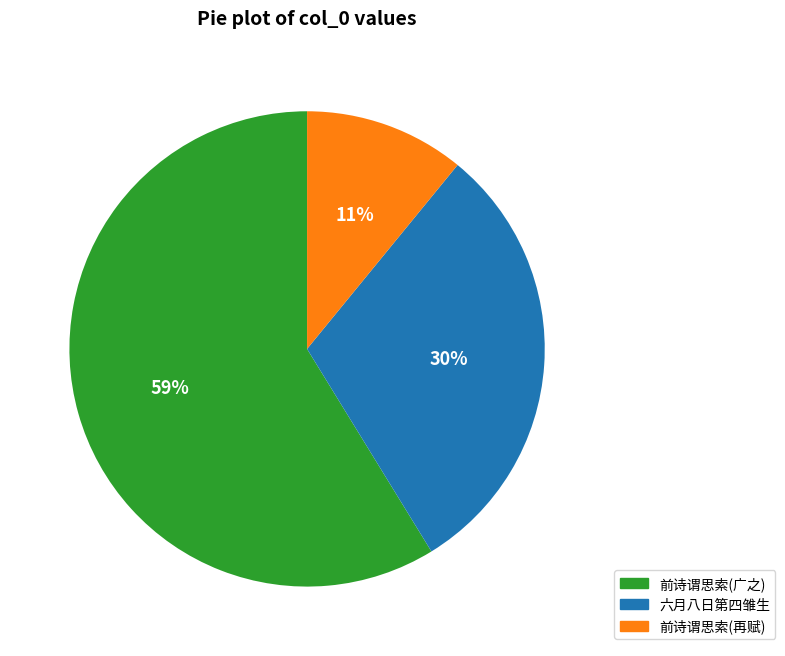

Is there a majority slice in this chart?

Yes